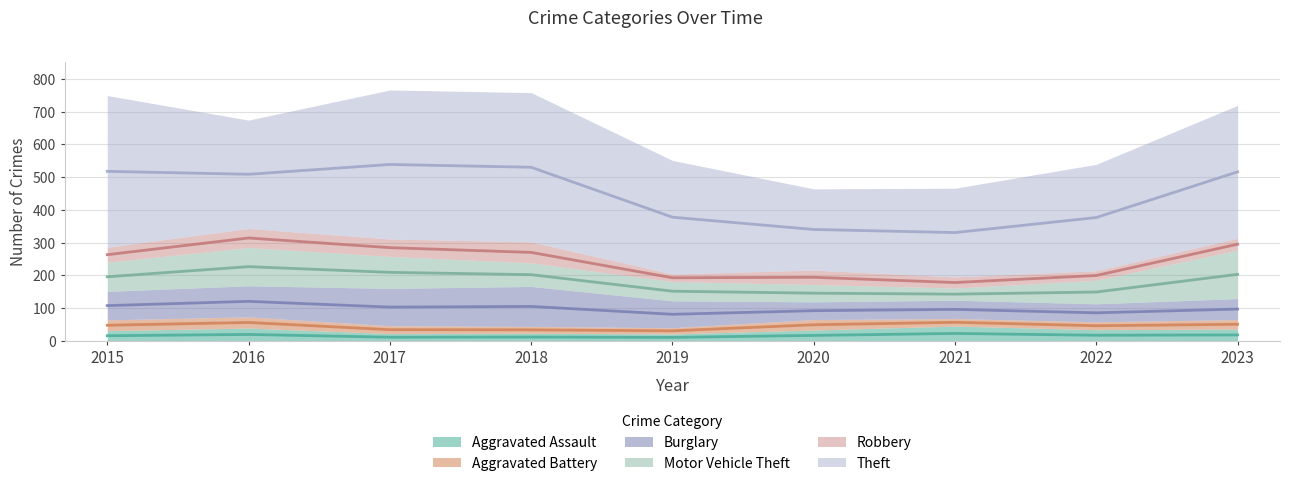

Which series changed the most between 2020 and 2022?

Theft